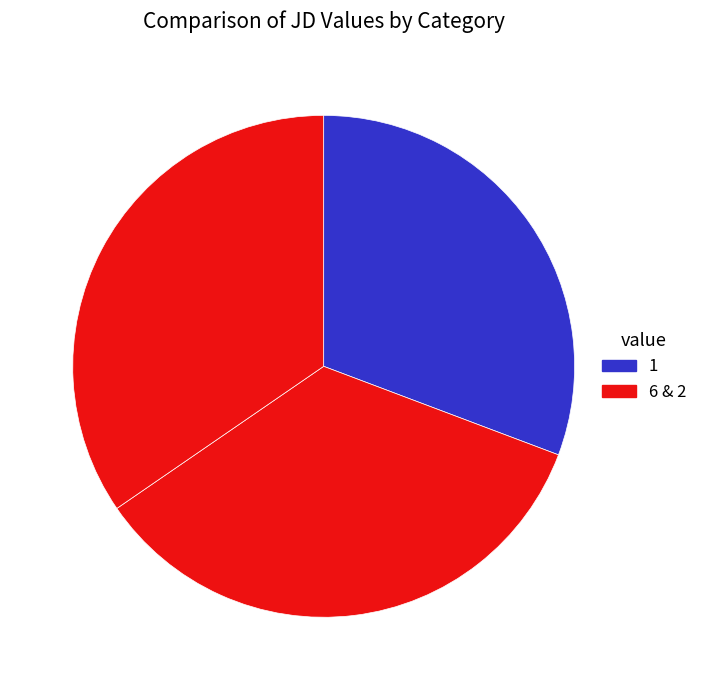

Rank the categories by value from highest to lowest.

6, 2, 1